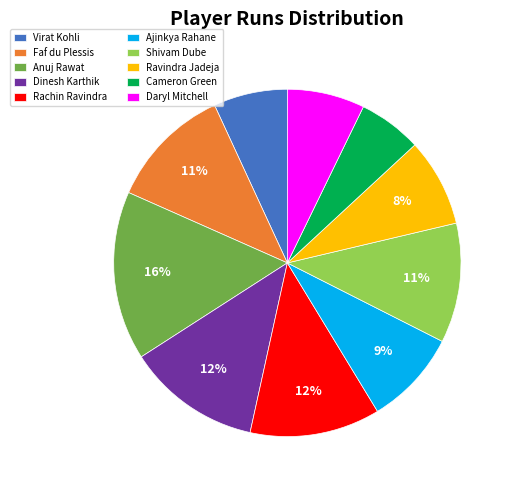

The Rachin Ravindra slice represents 12% of the pie. True or false?

True